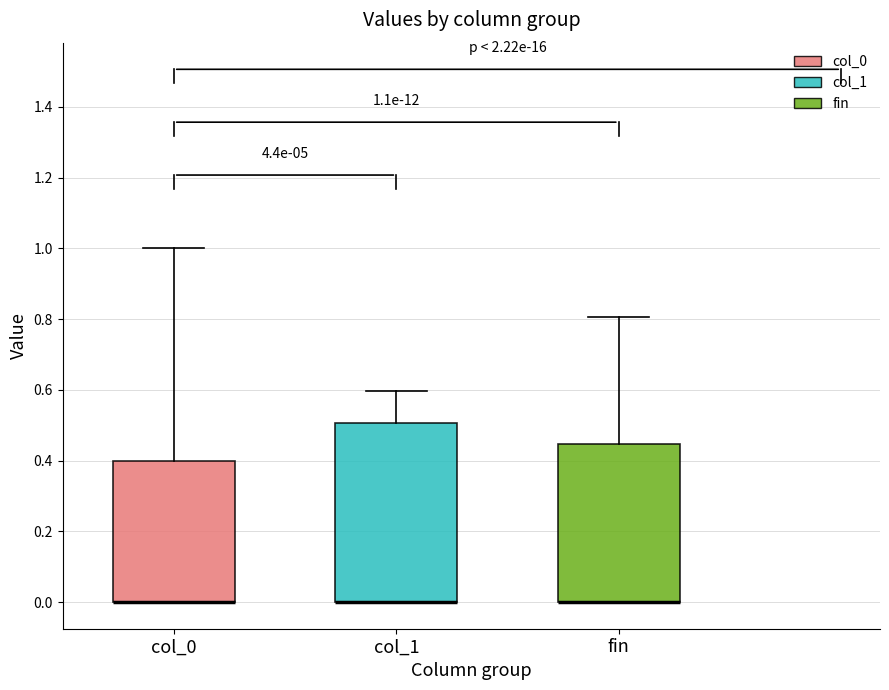

Which box is the tallest, from its lower edge to its upper edge?

col_1